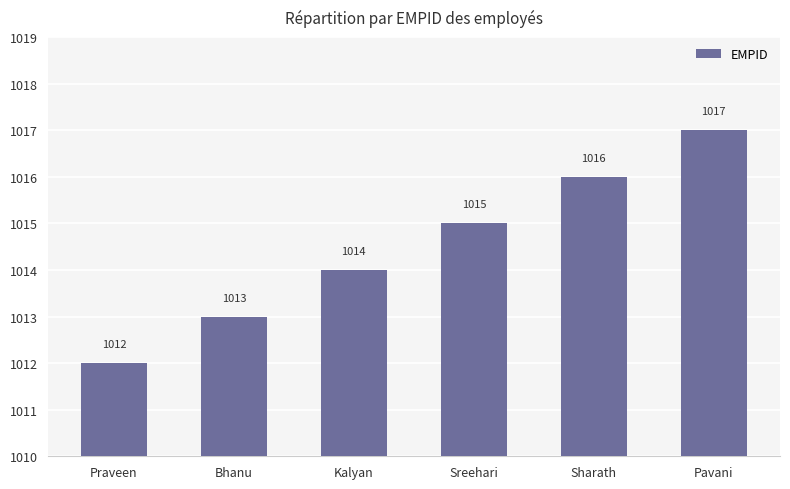

The chart shows a value of 298 at Sreehari. True or false?

False